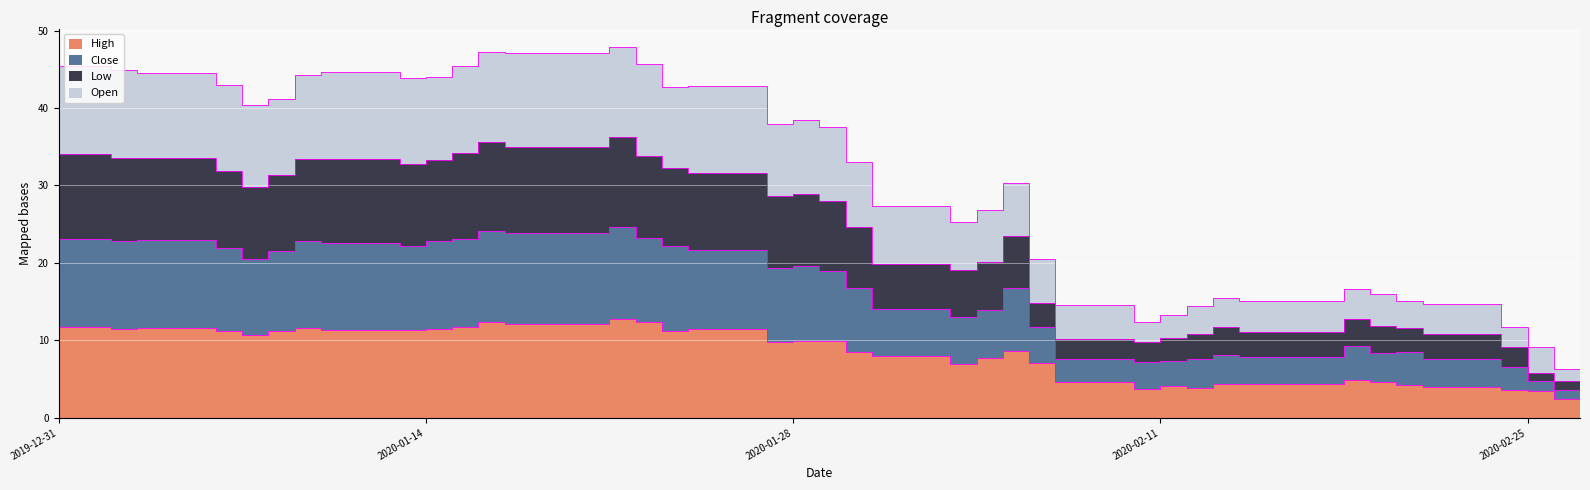

Count the number of categories in the chart.

40